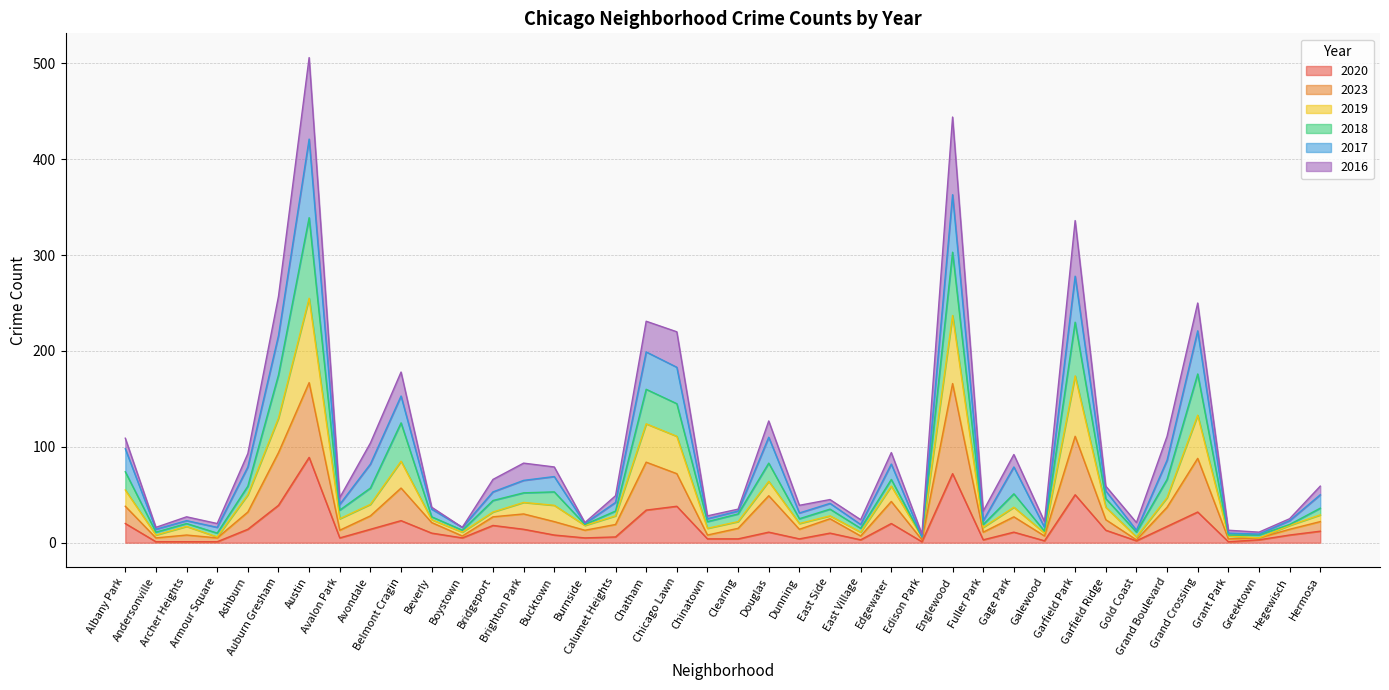

What is the sum of all 2023 values?

1425